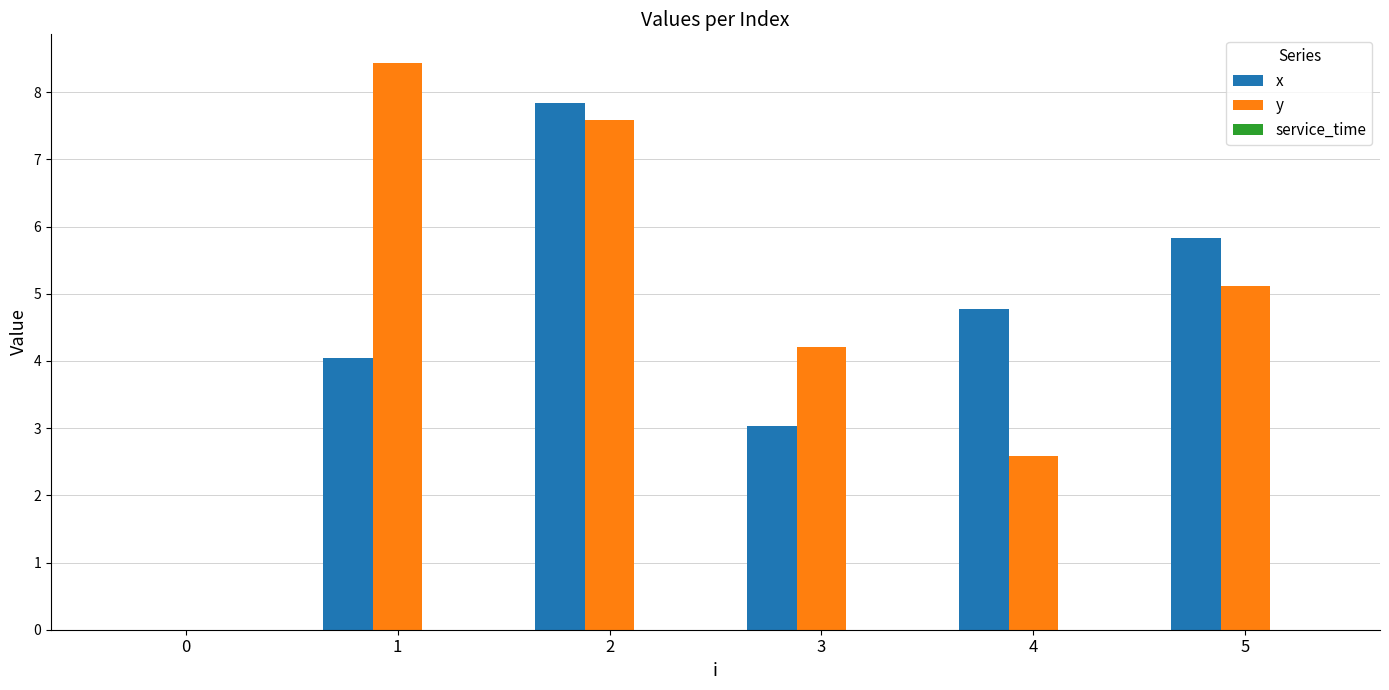

Which series has the largest total across all categories?

y